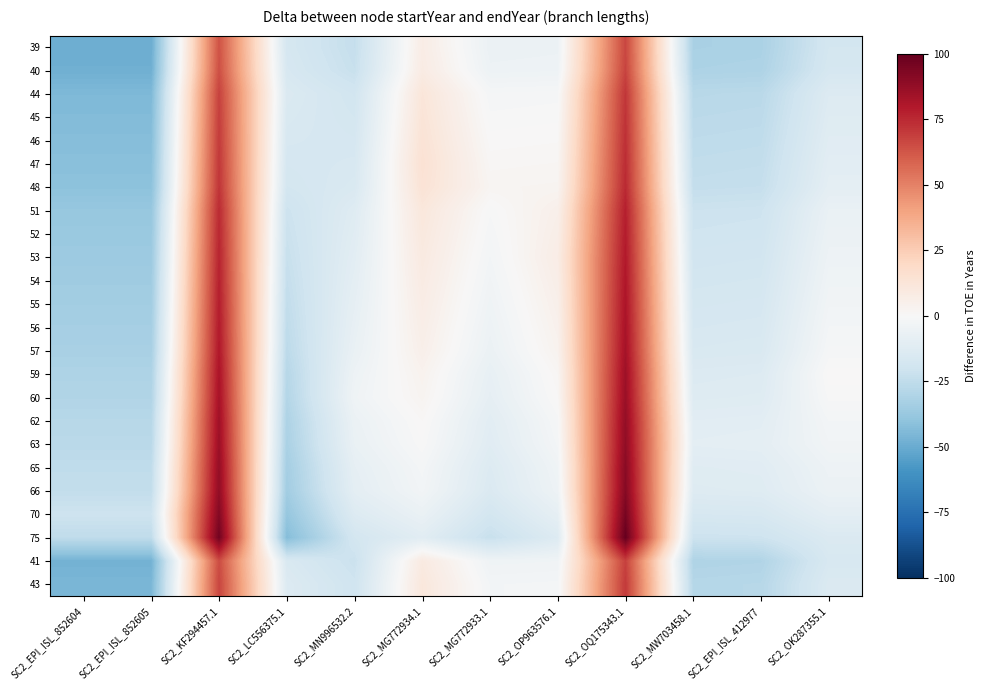

Reading left to right, what are all the values shown in this chart?

39: SC2_EPI_ISL_852604=-49.2	SC2_EPI_ISL_852605=-49.2	SC2_KF294457.1=63.5	SC2_LC556375.1=-17.1	SC2_MN996532.2=-23.5	SC2_MG772934.1=7.3	SC2_MG772933.1=-6.1	SC2_OP963576.1=-5.8	SC2_OQ175343.1=66.8	SC2_MW703458.1=-32.2	SC2_EPI_ISL_412977=-31.7	SC2_OK287355.1=-18.0
40: SC2_EPI_ISL_852604=-48.3	SC2_EPI_ISL_852605=-48.3	SC2_KF294457.1=64.4	SC2_LC556375.1=-16.2	SC2_MN996532.2=-22.6	SC2_MG772934.1=8.2	SC2_MG772933.1=-5.2	SC2_OP963576.1=-4.8	SC2_OQ175343.1=67.7	SC2_MW703458.1=-31.2	SC2_EPI_ISL_412977=-30.8	SC2_OK287355.1=-17.1
44: SC2_EPI_ISL_852604=-44.6	SC2_EPI_ISL_852605=-44.6	SC2_KF294457.1=68.1	SC2_LC556375.1=-14.3	SC2_MN996532.2=-18.9	SC2_MG772934.1=11.9	SC2_MG772933.1=-1.5	SC2_OP963576.1=-1.2	SC2_OQ175343.1=71.4	SC2_MW703458.1=-27.5	SC2_EPI_ISL_412977=-27.1	SC2_OK287355.1=-13.4
45: SC2_EPI_ISL_852604=-43.7	SC2_EPI_ISL_852605=-43.7	SC2_KF294457.1=69.1	SC2_LC556375.1=-15.3	SC2_MN996532.2=-18.0	SC2_MG772934.1=12.8	SC2_MG772933.1=-0.6	SC2_OP963576.1=-0.2	SC2_OQ175343.1=72.3	SC2_MW703458.1=-26.6	SC2_EPI_ISL_412977=-26.2	SC2_OK287355.1=-12.5
46: SC2_EPI_ISL_852604=-42.7	SC2_EPI_ISL_852605=-42.7	SC2_KF294457.1=70.0	SC2_LC556375.1=-16.2	SC2_MN996532.2=-17.1	SC2_MG772934.1=13.8	SC2_MG772933.1=0.4	SC2_OP963576.1=0.7	SC2_OQ175343.1=73.2	SC2_MW703458.1=-25.7	SC2_EPI_ISL_412977=-25.2	SC2_OK287355.1=-11.5
47: SC2_EPI_ISL_852604=-41.8	SC2_EPI_ISL_852605=-41.8	SC2_KF294457.1=70.9	SC2_LC556375.1=-17.1	SC2_MN996532.2=-16.1	SC2_MG772934.1=14.7	SC2_MG772933.1=1.3	SC2_OP963576.1=1.6	SC2_OQ175343.1=74.2	SC2_MW703458.1=-24.8	SC2_EPI_ISL_412977=-24.3	SC2_OK287355.1=-10.6
48: SC2_EPI_ISL_852604=-40.9	SC2_EPI_ISL_852605=-40.9	SC2_KF294457.1=71.8	SC2_LC556375.1=-18.0	SC2_MN996532.2=-15.2	SC2_MG772934.1=13.8	SC2_MG772933.1=2.2	SC2_OP963576.1=2.5	SC2_OQ175343.1=75.1	SC2_MW703458.1=-23.8	SC2_EPI_ISL_412977=-23.4	SC2_OK287355.1=-9.7
51: SC2_EPI_ISL_852604=-38.1	SC2_EPI_ISL_852605=-38.1	SC2_KF294457.1=74.6	SC2_LC556375.1=-20.8	SC2_MN996532.2=-12.5	SC2_MG772934.1=11.0	SC2_MG772933.1=-0.6	SC2_OP963576.1=5.3	SC2_OQ175343.1=77.8	SC2_MW703458.1=-21.1	SC2_EPI_ISL_412977=-20.6	SC2_OK287355.1=-6.9
52: SC2_EPI_ISL_852604=-37.2	SC2_EPI_ISL_852605=-37.2	SC2_KF294457.1=75.5	SC2_LC556375.1=-21.7	SC2_MN996532.2=-11.5	SC2_MG772934.1=10.1	SC2_MG772933.1=-1.5	SC2_OP963576.1=6.2	SC2_OQ175343.1=78.8	SC2_MW703458.1=-20.2	SC2_EPI_ISL_412977=-19.7	SC2_OK287355.1=-6.0
53: SC2_EPI_ISL_852604=-36.3	SC2_EPI_ISL_852605=-36.3	SC2_KF294457.1=76.4	SC2_LC556375.1=-22.6	SC2_MN996532.2=-10.6	SC2_MG772934.1=9.2	SC2_MG772933.1=-2.4	SC2_OP963576.1=7.2	SC2_OQ175343.1=79.7	SC2_MW703458.1=-19.2	SC2_EPI_ISL_412977=-18.8	SC2_OK287355.1=-5.1
54: SC2_EPI_ISL_852604=-35.4	SC2_EPI_ISL_852605=-35.4	SC2_KF294457.1=77.4	SC2_LC556375.1=-23.6	SC2_MN996532.2=-9.7	SC2_MG772934.1=8.2	SC2_MG772933.1=-3.3	SC2_OP963576.1=6.2	SC2_OQ175343.1=80.6	SC2_MW703458.1=-18.3	SC2_EPI_ISL_412977=-17.8	SC2_OK287355.1=-4.2
55: SC2_EPI_ISL_852604=-34.4	SC2_EPI_ISL_852605=-34.4	SC2_KF294457.1=78.3	SC2_LC556375.1=-24.5	SC2_MN996532.2=-8.8	SC2_MG772934.1=7.3	SC2_MG772933.1=-4.3	SC2_OP963576.1=5.3	SC2_OQ175343.1=81.5	SC2_MW703458.1=-17.4	SC2_EPI_ISL_412977=-16.9	SC2_OK287355.1=-3.2
56: SC2_EPI_ISL_852604=-33.5	SC2_EPI_ISL_852605=-33.5	SC2_KF294457.1=79.2	SC2_LC556375.1=-25.4	SC2_MN996532.2=-7.8	SC2_MG772934.1=6.4	SC2_MG772933.1=-5.2	SC2_OP963576.1=4.4	SC2_OQ175343.1=82.5	SC2_MW703458.1=-16.5	SC2_EPI_ISL_412977=-16.0	SC2_OK287355.1=-2.3
57: SC2_EPI_ISL_852604=-32.6	SC2_EPI_ISL_852605=-32.6	SC2_KF294457.1=80.1	SC2_LC556375.1=-26.3	SC2_MN996532.2=-6.9	SC2_MG772934.1=5.5	SC2_MG772933.1=-6.1	SC2_OP963576.1=3.5	SC2_OQ175343.1=83.4	SC2_MW703458.1=-15.5	SC2_EPI_ISL_412977=-15.1	SC2_OK287355.1=-1.4
59: SC2_EPI_ISL_852604=-30.7	SC2_EPI_ISL_852605=-30.7	SC2_KF294457.1=82.0	SC2_LC556375.1=-28.2	SC2_MN996532.2=-5.1	SC2_MG772934.1=3.6	SC2_MG772933.1=-8.0	SC2_OP963576.1=1.6	SC2_OQ175343.1=85.2	SC2_MW703458.1=-13.7	SC2_EPI_ISL_412977=-13.2	SC2_OK287355.1=0.5
60: SC2_EPI_ISL_852604=-29.8	SC2_EPI_ISL_852605=-29.8	SC2_KF294457.1=82.9	SC2_LC556375.1=-29.1	SC2_MN996532.2=-4.1	SC2_MG772934.1=2.7	SC2_MG772933.1=-8.9	SC2_OP963576.1=0.7	SC2_OQ175343.1=86.2	SC2_MW703458.1=-12.8	SC2_EPI_ISL_412977=-12.3	SC2_OK287355.1=-0.5
62: SC2_EPI_ISL_852604=-28.0	SC2_EPI_ISL_852605=-28.0	SC2_KF294457.1=84.7	SC2_LC556375.1=-30.9	SC2_MN996532.2=-6.0	SC2_MG772934.1=0.9	SC2_MG772933.1=-10.7	SC2_OP963576.1=-1.2	SC2_OQ175343.1=88.0	SC2_MW703458.1=-10.9	SC2_EPI_ISL_412977=-10.5	SC2_OK287355.1=-2.3
63: SC2_EPI_ISL_852604=-27.0	SC2_EPI_ISL_852605=-27.0	SC2_KF294457.1=85.7	SC2_LC556375.1=-31.9	SC2_MN996532.2=-6.9	SC2_MG772934.1=-0.1	SC2_MG772933.1=-11.6	SC2_OP963576.1=-2.1	SC2_OQ175343.1=88.9	SC2_MW703458.1=-10.0	SC2_EPI_ISL_412977=-9.5	SC2_OK287355.1=-3.2
65: SC2_EPI_ISL_852604=-25.2	SC2_EPI_ISL_852605=-25.2	SC2_KF294457.1=87.5	SC2_LC556375.1=-33.7	SC2_MN996532.2=-8.8	SC2_MG772934.1=-1.9	SC2_MG772933.1=-13.5	SC2_OP963576.1=-3.9	SC2_OQ175343.1=90.8	SC2_MW703458.1=-11.9	SC2_EPI_ISL_412977=-11.4	SC2_OK287355.1=-5.1
66: SC2_EPI_ISL_852604=-24.3	SC2_EPI_ISL_852605=-24.3	SC2_KF294457.1=88.4	SC2_LC556375.1=-34.6	SC2_MN996532.2=-9.7	SC2_MG772934.1=-2.8	SC2_MG772933.1=-14.4	SC2_OP963576.1=-4.8	SC2_OQ175343.1=91.7	SC2_MW703458.1=-12.8	SC2_EPI_ISL_412977=-12.3	SC2_OK287355.1=-6.0
70: SC2_EPI_ISL_852604=-20.6	SC2_EPI_ISL_852605=-20.6	SC2_KF294457.1=92.1	SC2_LC556375.1=-38.3	SC2_MN996532.2=-13.4	SC2_MG772934.1=-6.5	SC2_MG772933.1=-18.1	SC2_OP963576.1=-8.5	SC2_OQ175343.1=95.4	SC2_MW703458.1=-16.5	SC2_EPI_ISL_412977=-16.0	SC2_OK287355.1=-9.7
75: SC2_EPI_ISL_852604=-25.2	SC2_EPI_ISL_852605=-25.2	SC2_KF294457.1=96.7	SC2_LC556375.1=-42.9	SC2_MN996532.2=-18.0	SC2_MG772934.1=-11.1	SC2_MG772933.1=-22.7	SC2_OP963576.1=-13.2	SC2_OQ175343.1=100.0	SC2_MW703458.1=-21.1	SC2_EPI_ISL_412977=-20.6	SC2_OK287355.1=-14.3
41: SC2_EPI_ISL_852604=-47.3	SC2_EPI_ISL_852605=-47.3	SC2_KF294457.1=65.4	SC2_LC556375.1=-15.3	SC2_MN996532.2=-21.7	SC2_MG772934.1=9.2	SC2_MG772933.1=-4.3	SC2_OP963576.1=-3.9	SC2_OQ175343.1=68.6	SC2_MW703458.1=-30.3	SC2_EPI_ISL_412977=-29.8	SC2_OK287355.1=-16.2
43: SC2_EPI_ISL_852604=-45.5	SC2_EPI_ISL_852605=-45.5	SC2_KF294457.1=67.2	SC2_LC556375.1=-13.4	SC2_MN996532.2=-19.8	SC2_MG772934.1=11.0	SC2_MG772933.1=-2.4	SC2_OP963576.1=-2.1	SC2_OQ175343.1=70.5	SC2_MW703458.1=-28.5	SC2_EPI_ISL_412977=-28.0	SC2_OK287355.1=-14.3